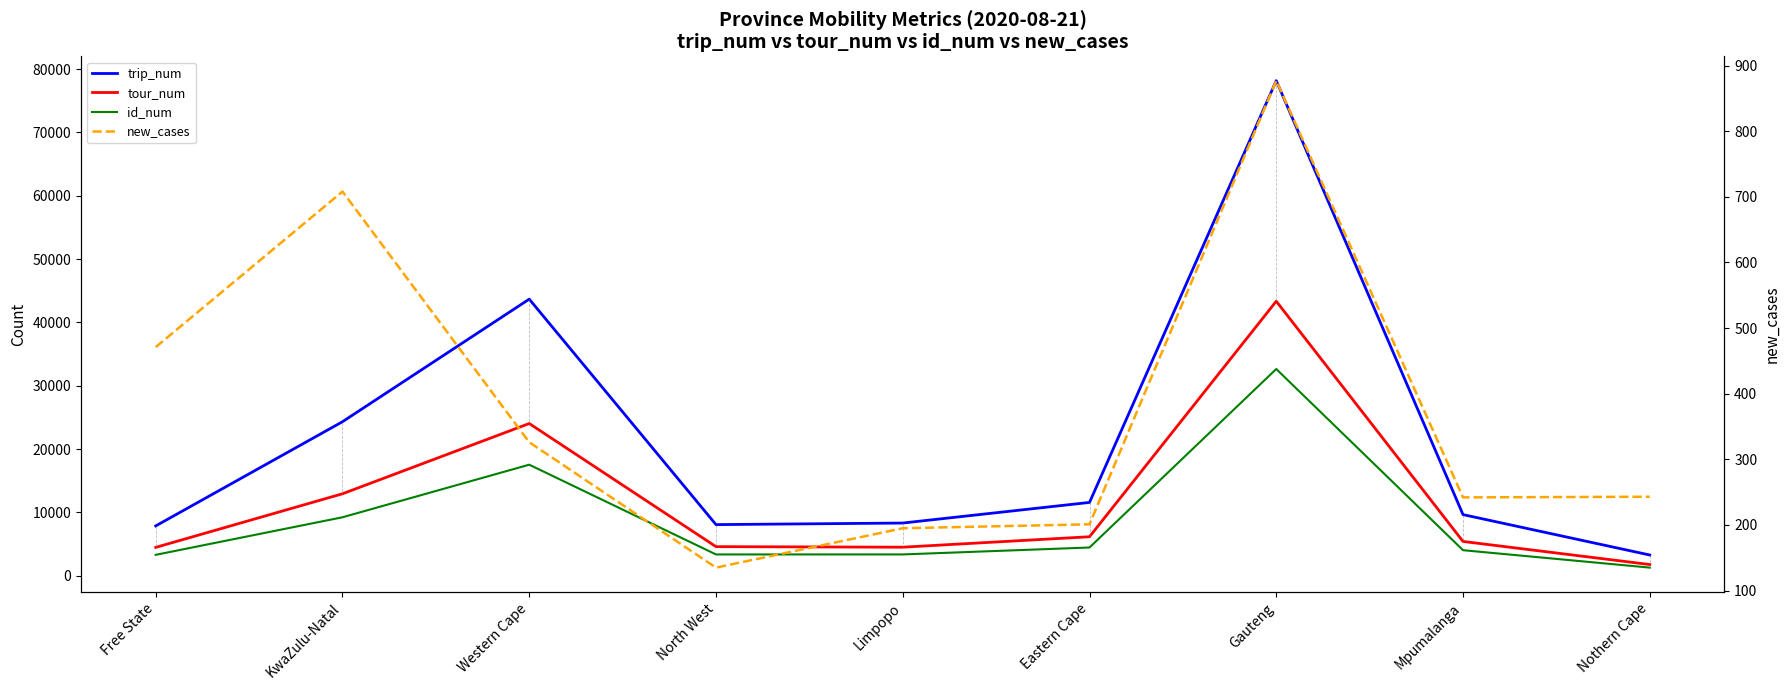

What position from the right is Western Cape?

7